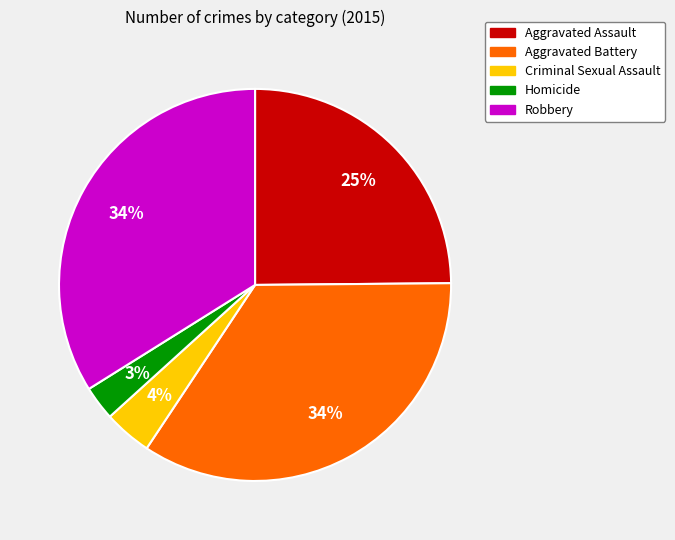

Is the sum of Criminal Sexual Assault and Robbery greater than half?

No